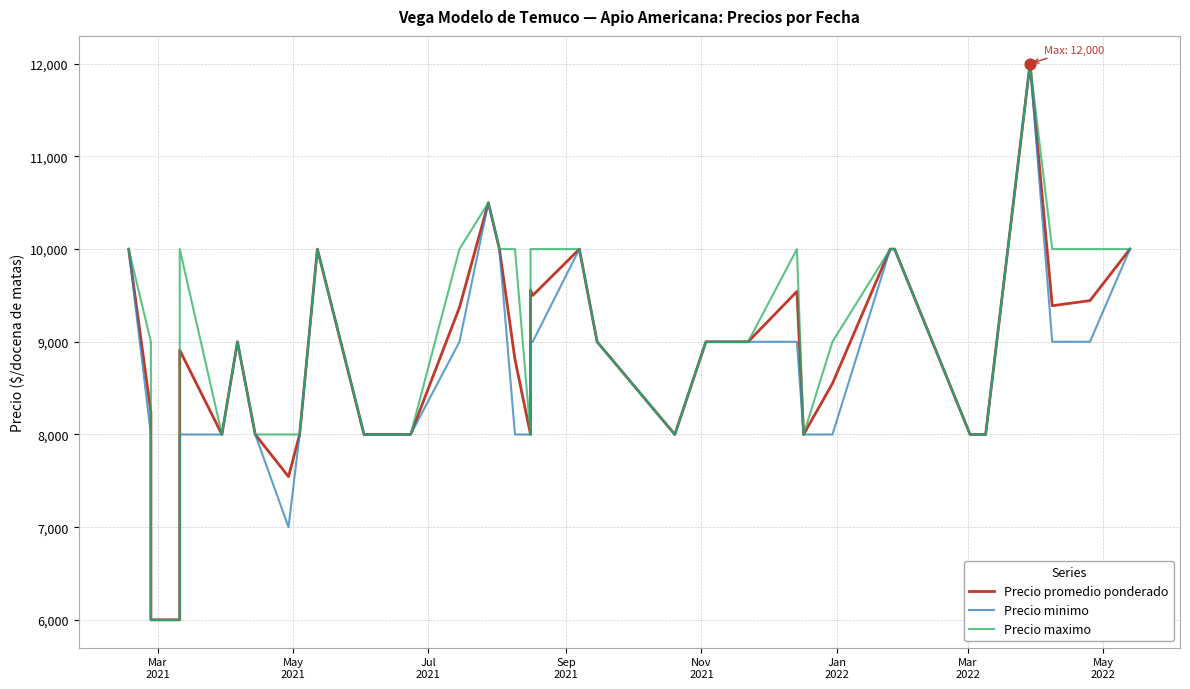

Is the value of Precio minimo at 35 greater than the value of Precio maximo at 10?

No